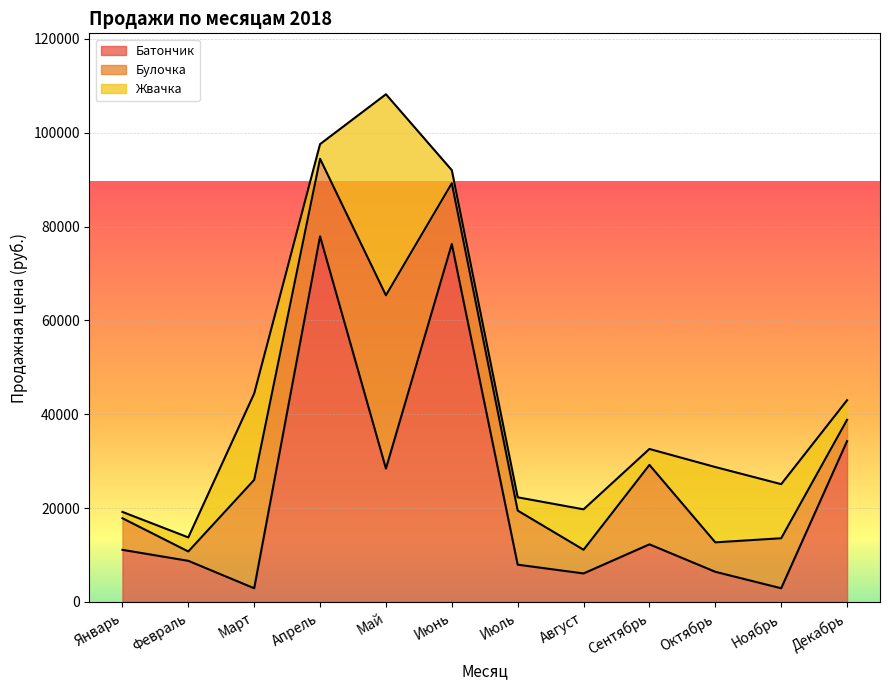

What is the spread (max minus min) of values at Август?

3564.0